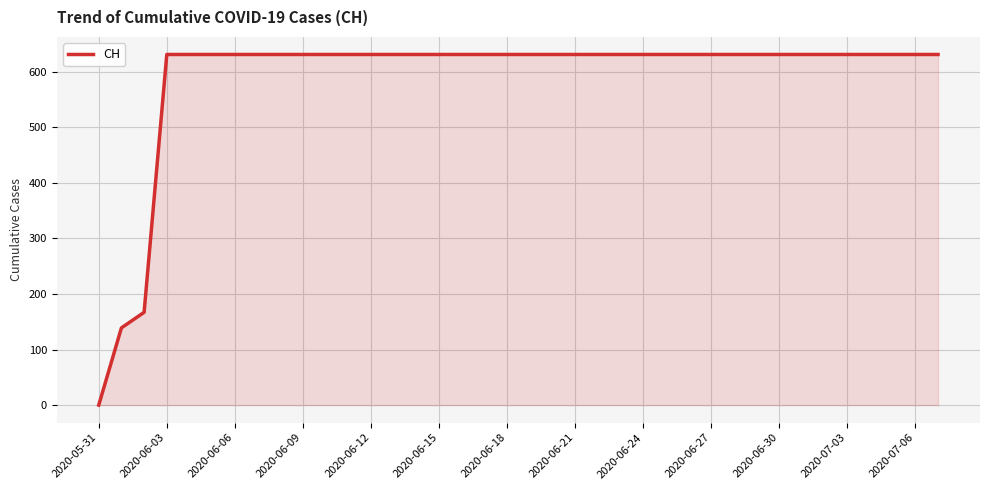

What is the maximum value shown in the chart?

631